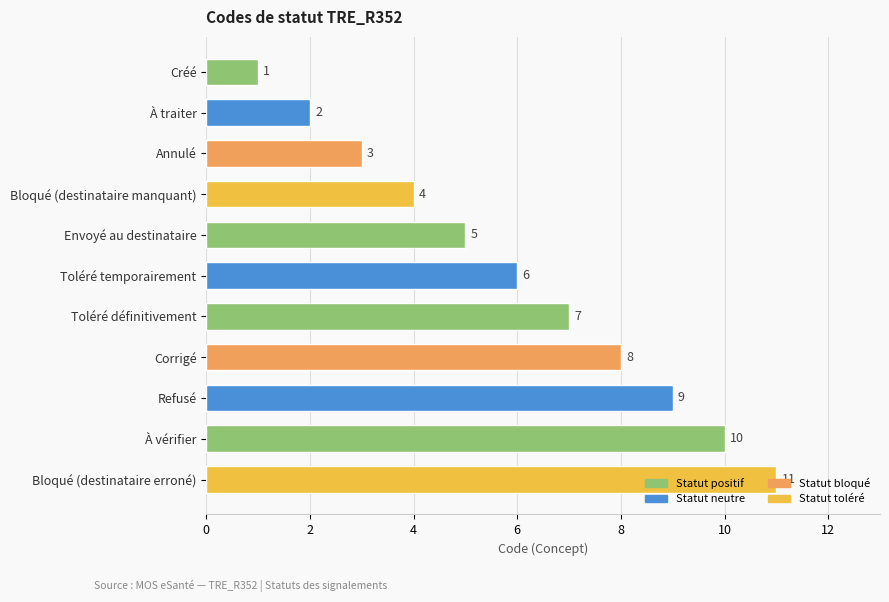

Between Créé and À vérifier, which is larger?

À vérifier